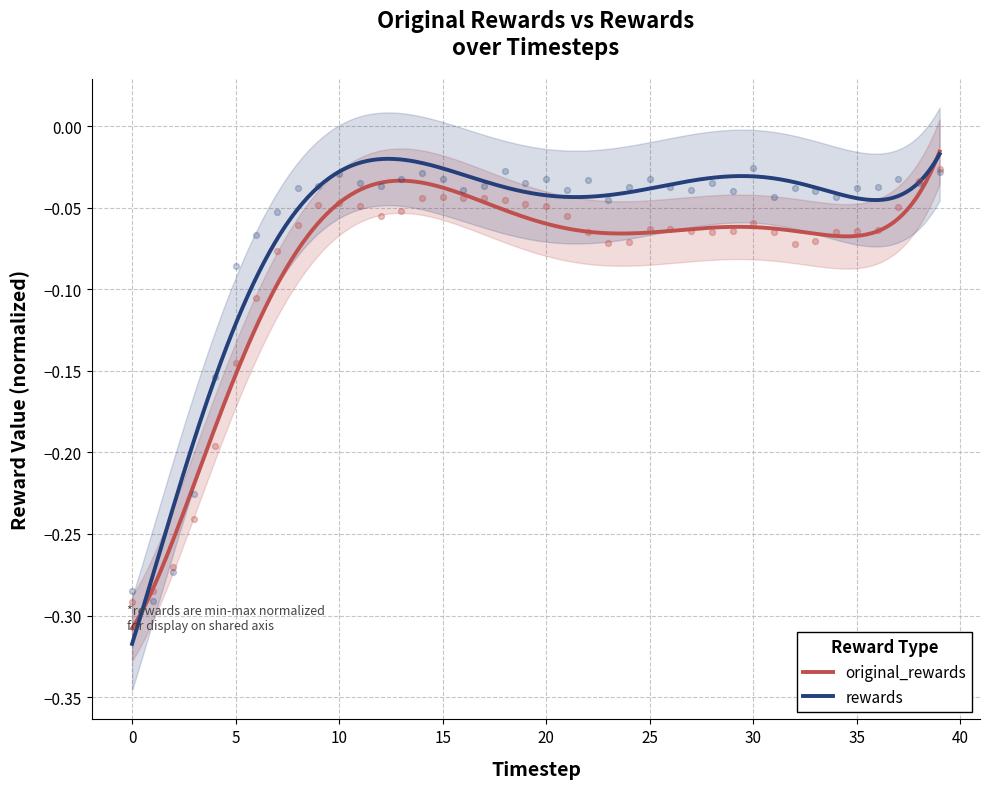

At which category is the sum across all series the highest?

39